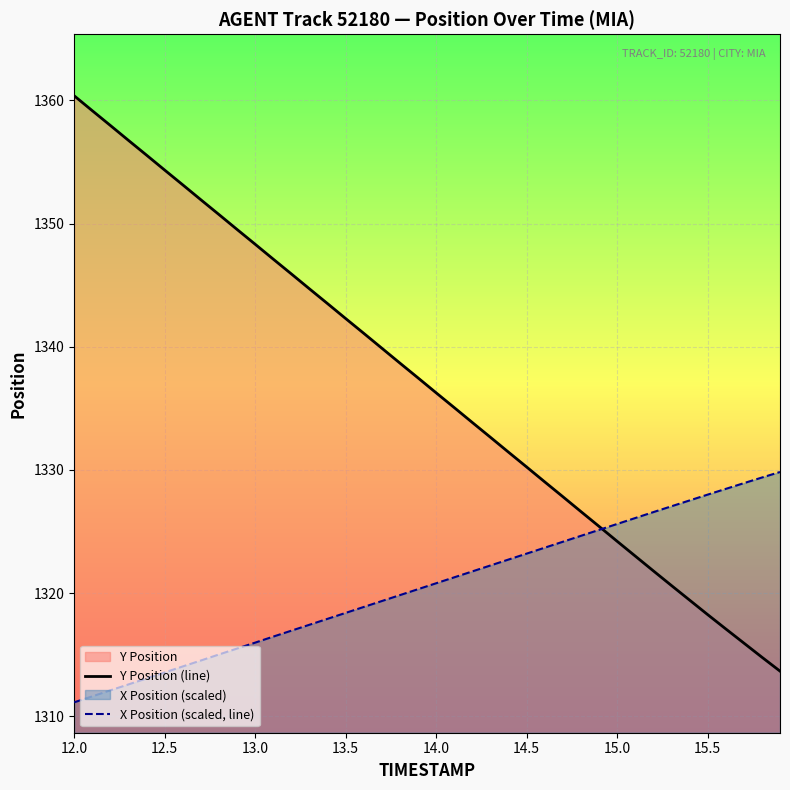

Count the number of categories in the chart.

40